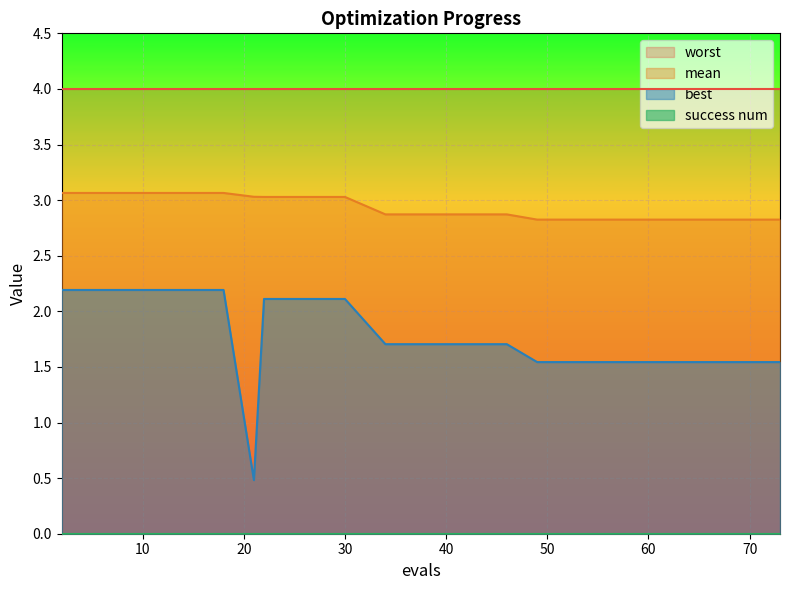

What value does the best series have at 34?

1.7